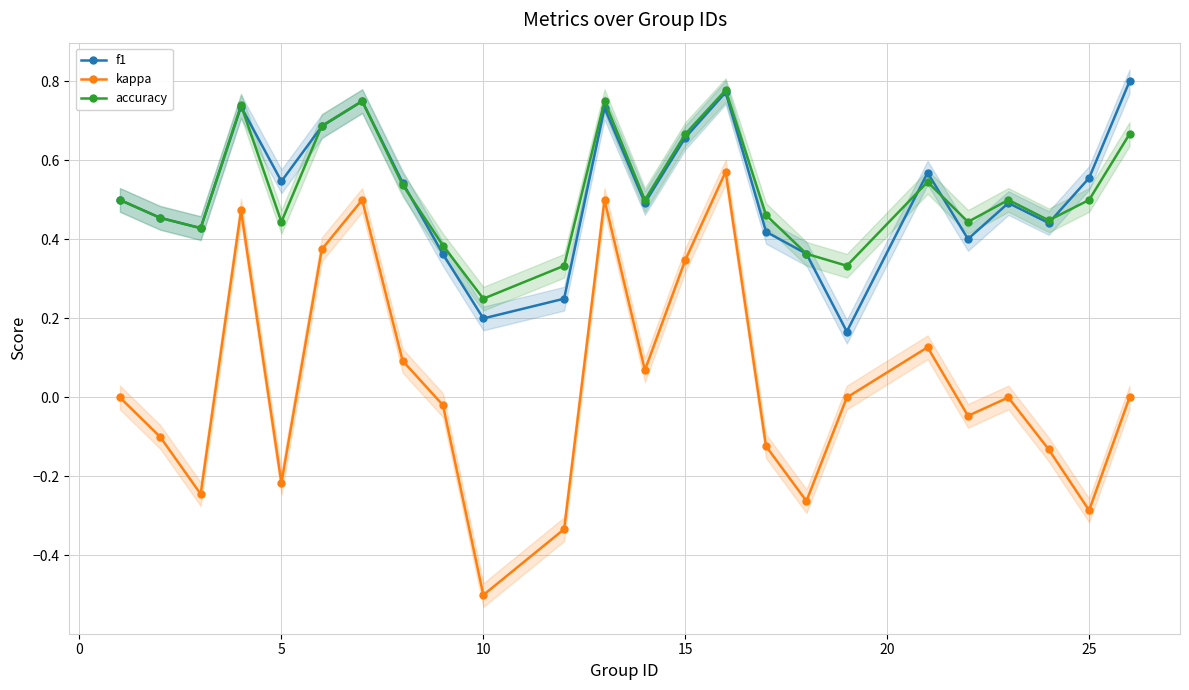

What is the sum of all accuracy values?

12.5